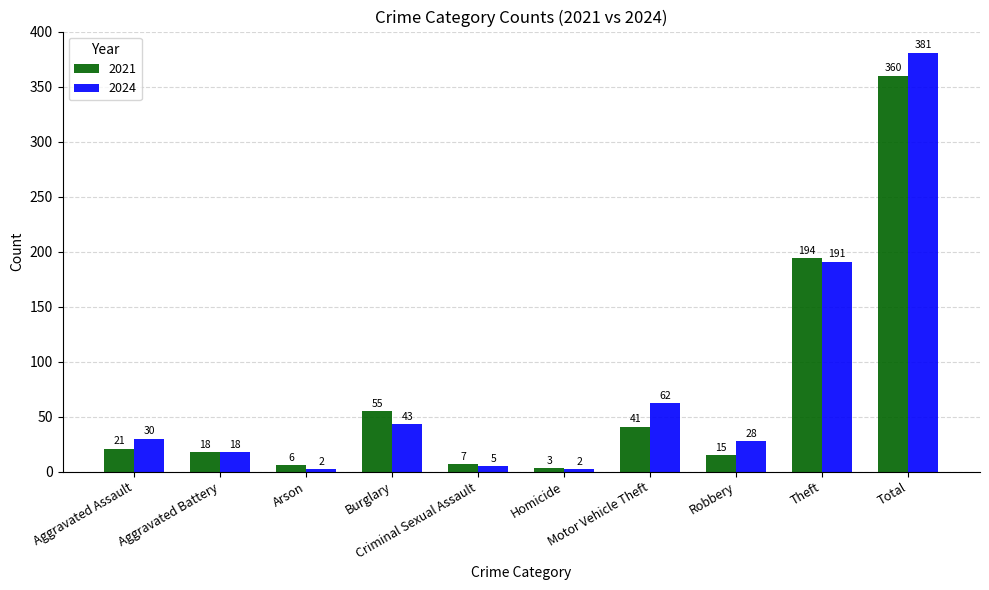

Count the number of data series in this chart.

2